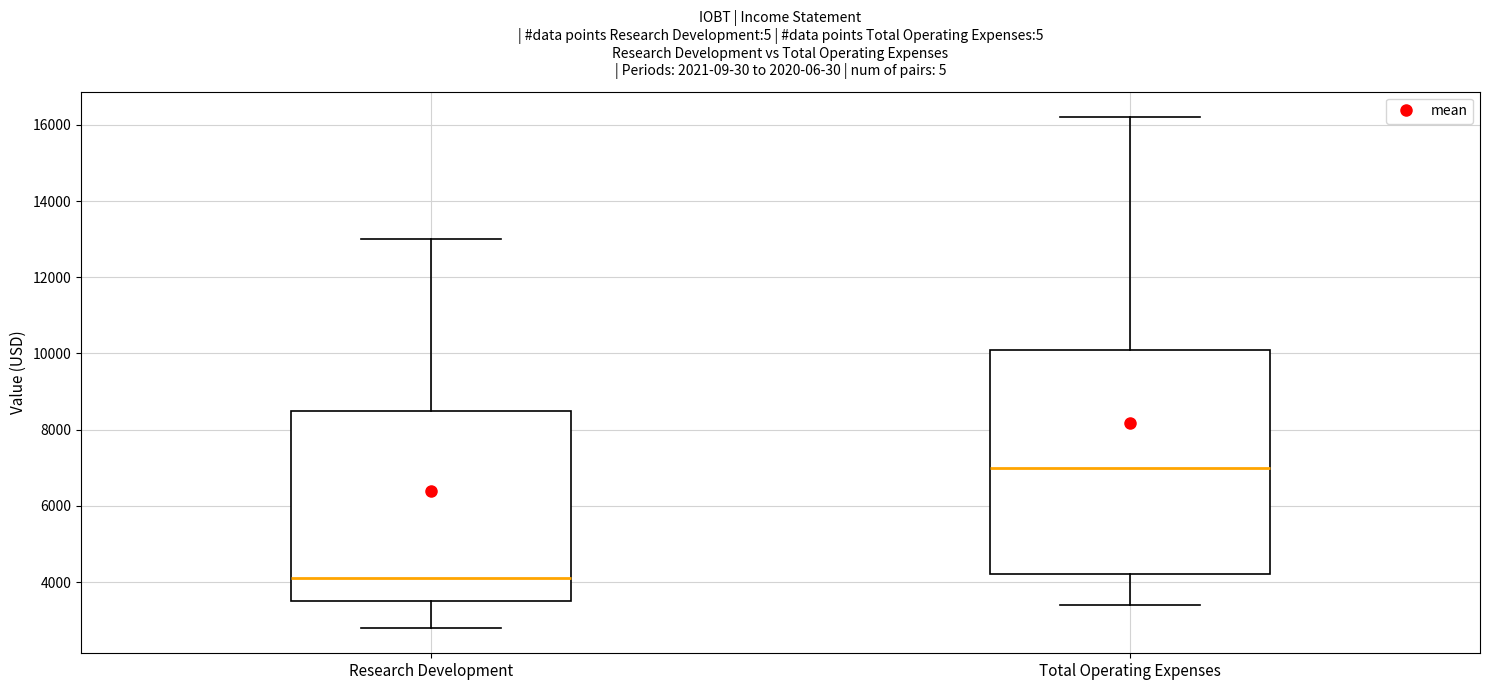

Reading left to right, transcribe this box plot: for each box, give where its median line is, the range the box spans, and where its two whiskers end, as read against the y-axis. The values are not printed on the chart, so give them approximately, as read against the axis.

Research Development: median 4200, box 3600 to 8600, whiskers 2800 to 13000
Total Operating Expenses: median 7000, box 4200 to 10200, whiskers 3400 to 16200